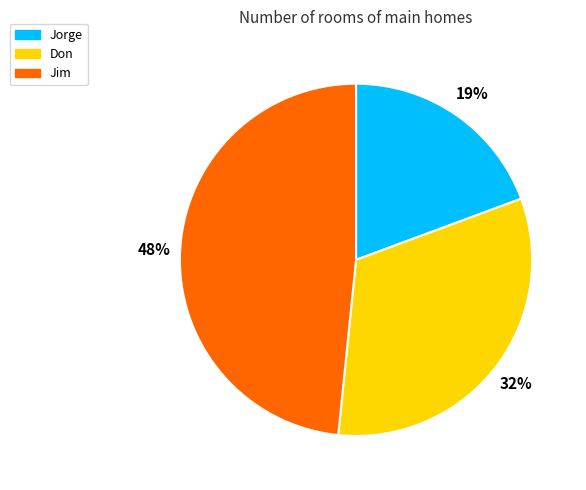

How many slices are in this pie chart?

3